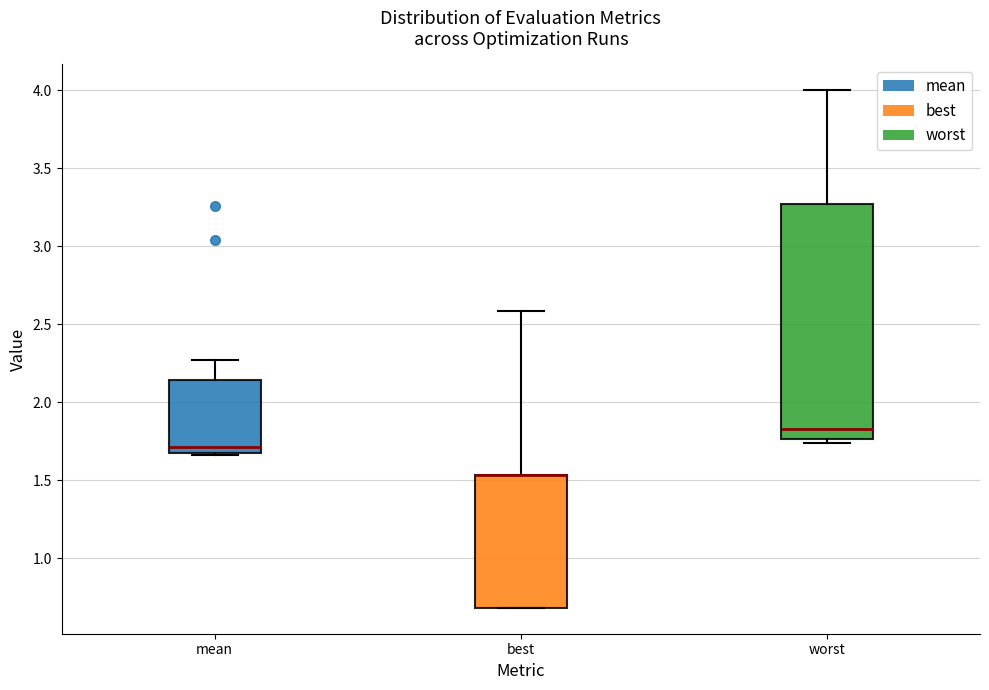

Reading left to right, transcribe this box plot: for each box, give where its median line is, the range the box spans, and where its two whiskers end, as read against the y-axis. The values are not printed on the chart, so give them approximately, as read against the axis.

mean: median 1.70, box 1.65 to 2.15, whiskers 1.65 to 2.25
best: median 1.55 (drawn on the box's upper edge), box 0.70 to 1.55, whiskers 0.70 to 2.60
worst: median 1.85, box 1.75 to 3.25, whiskers 1.75 (just below the box's lower edge) to 4.00